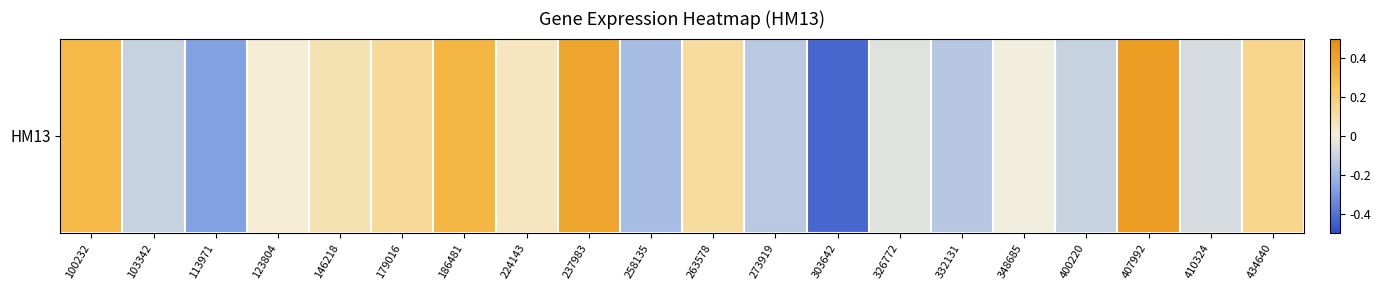

How many values are above zero?

10